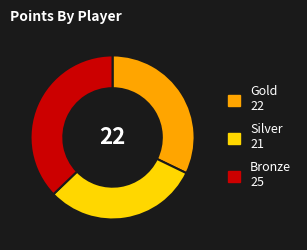

Is there any slice that represents more than half of the pie?

No